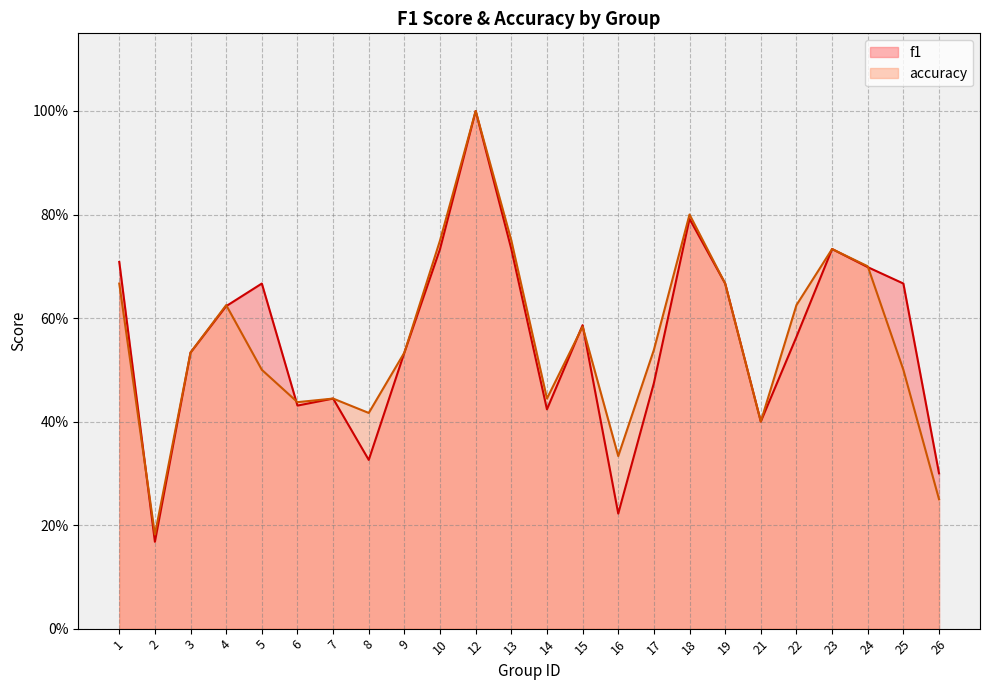

At which category is the sum across all series the highest?

12